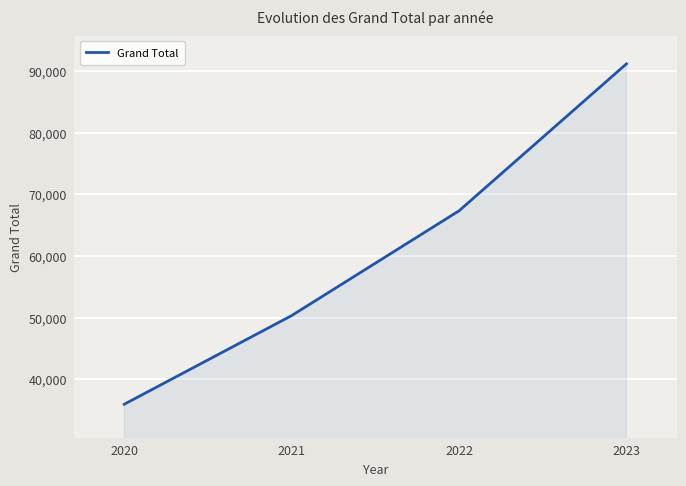

What is the difference between the values at 2020 and 2021?

14382